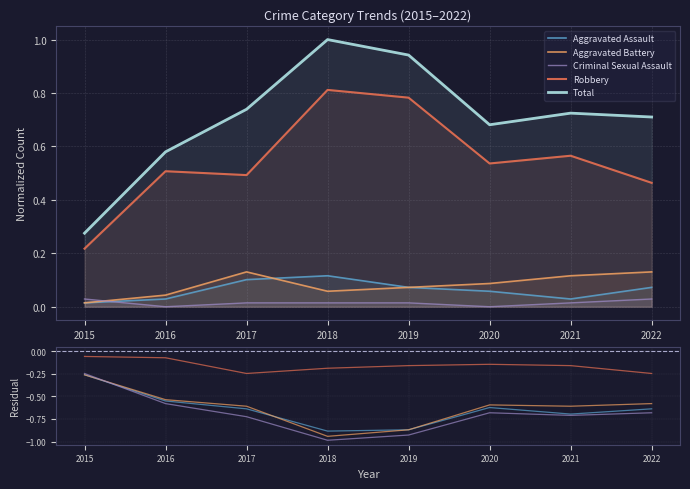

Which series has the largest total across all categories?

Total